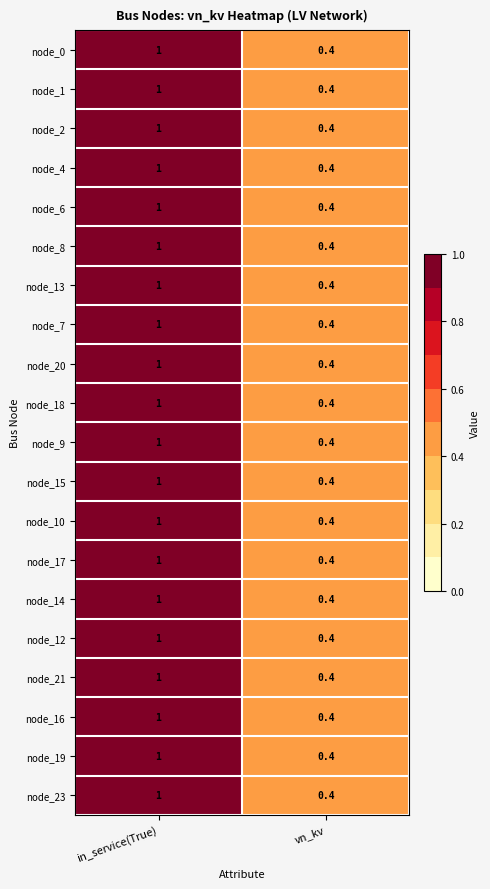

What is the maximum value for node_18?

1.0